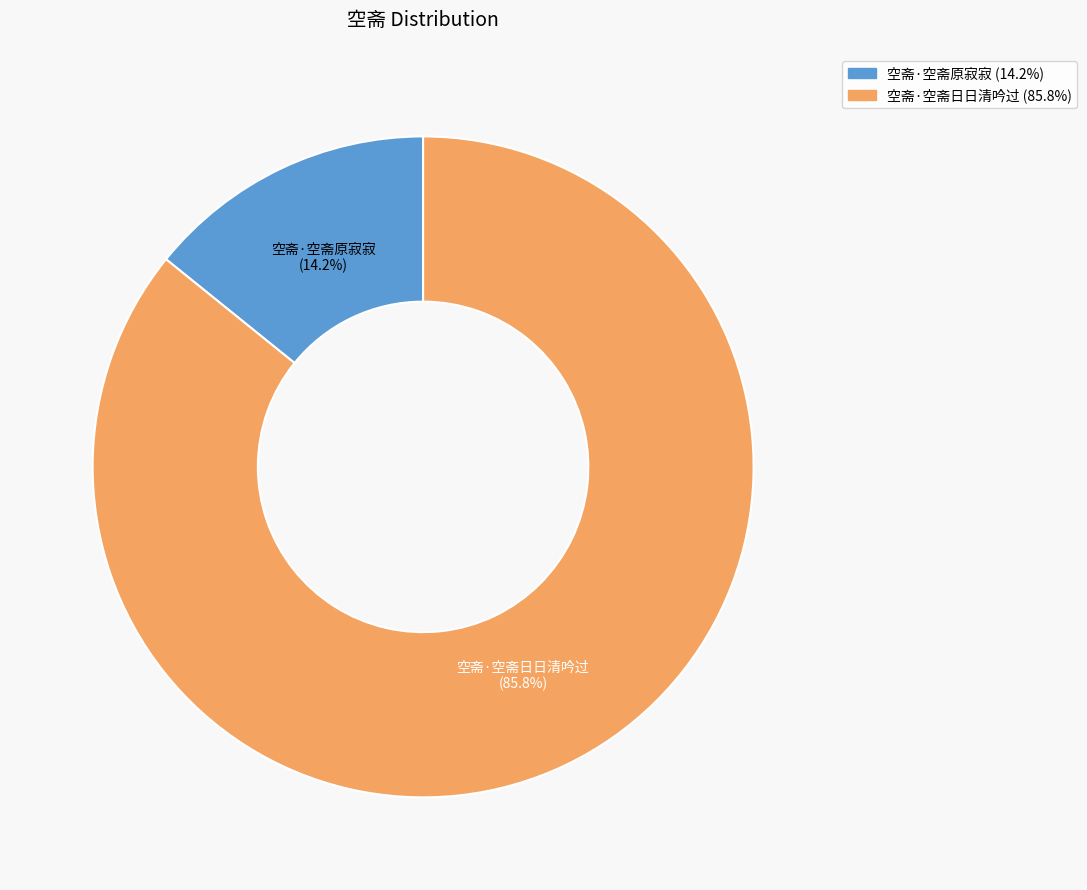

To the nearest percent, what portion does 空斋·空斋日日清吟过 represent?

86%